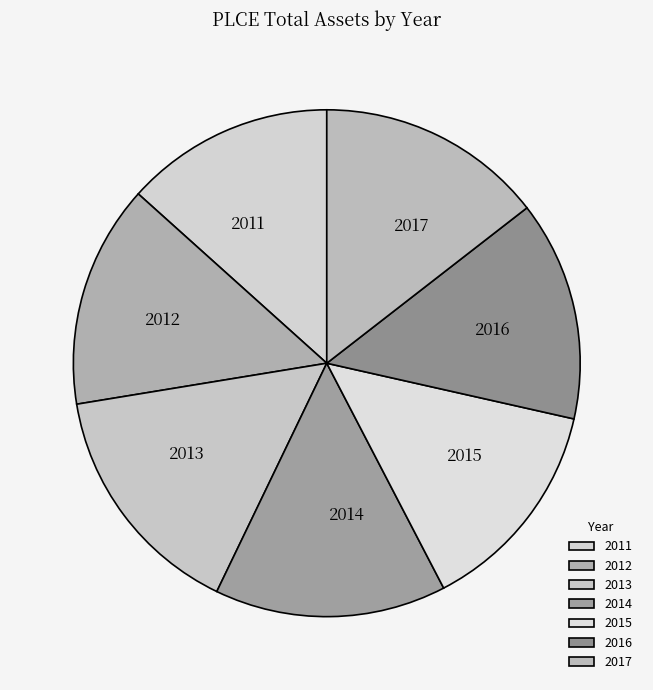

Does any single category account for the majority?

No